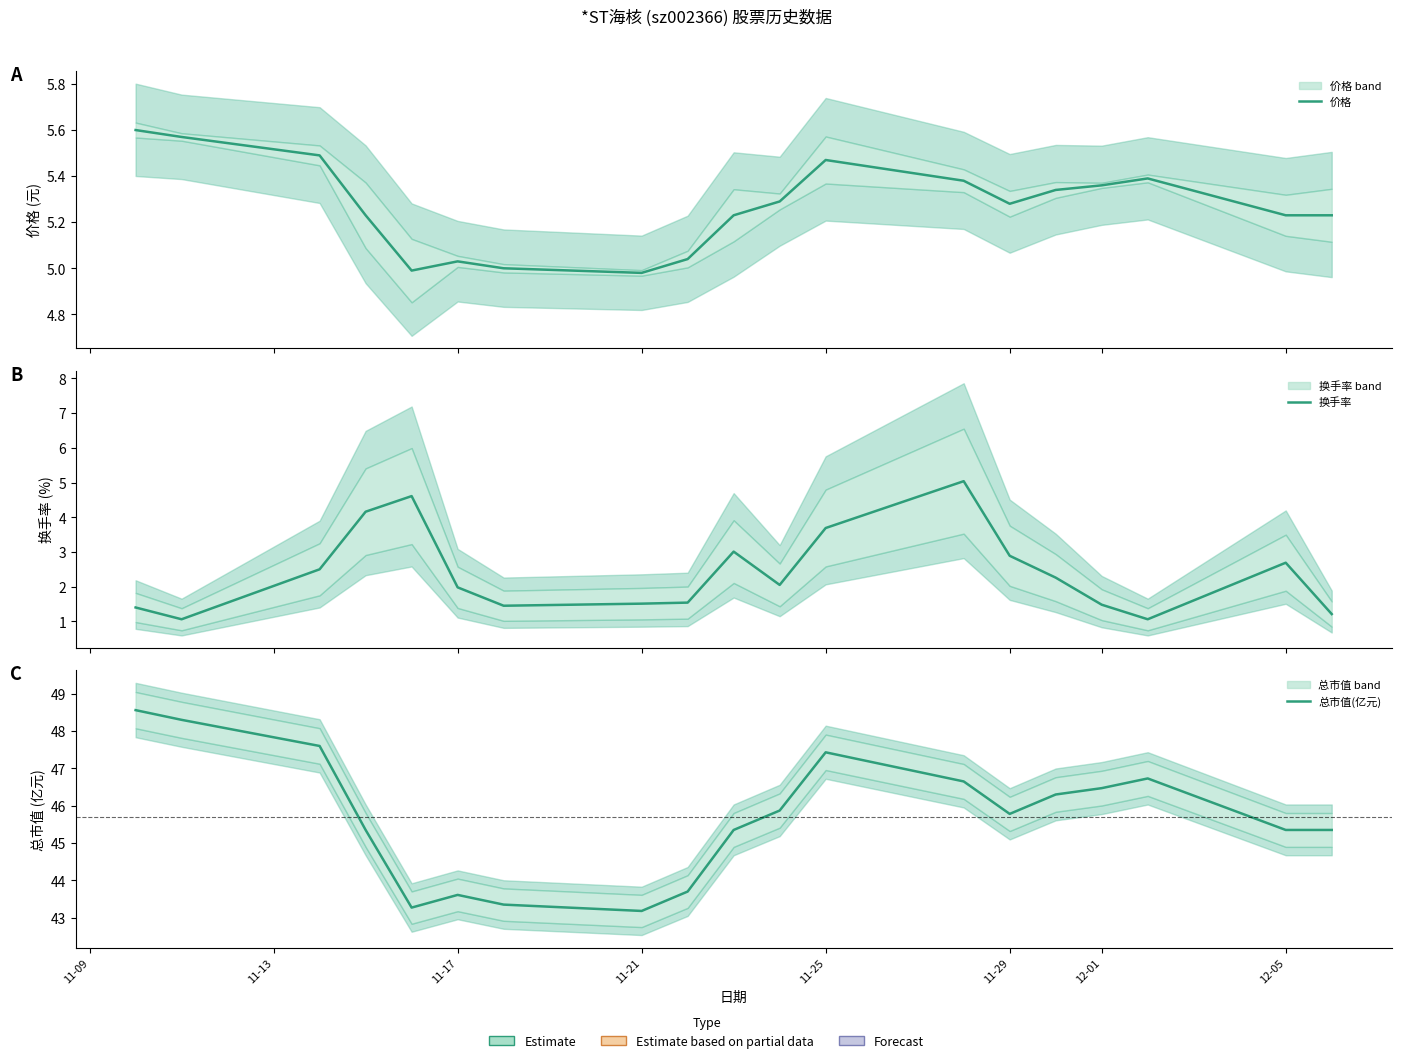

Does the chart have visible grid lines?

No